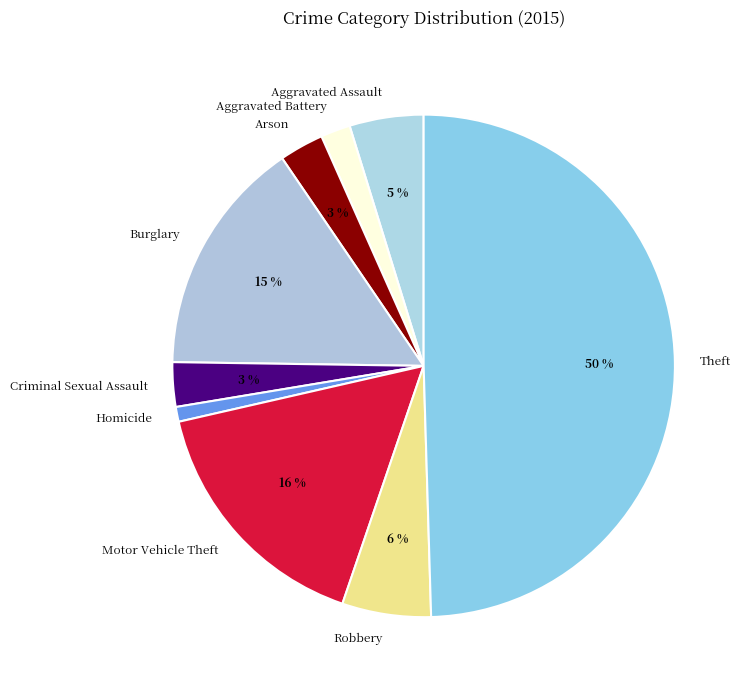

Do Aggravated Assault and Motor Vehicle Theft together represent more than half of the pie?

No